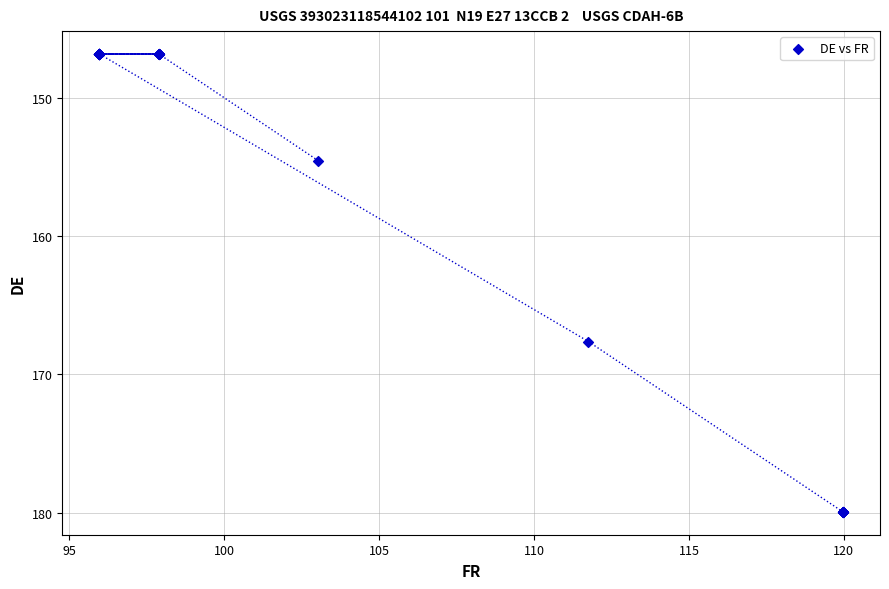

What Y value in the scatter plot is closest to 163?

167.6